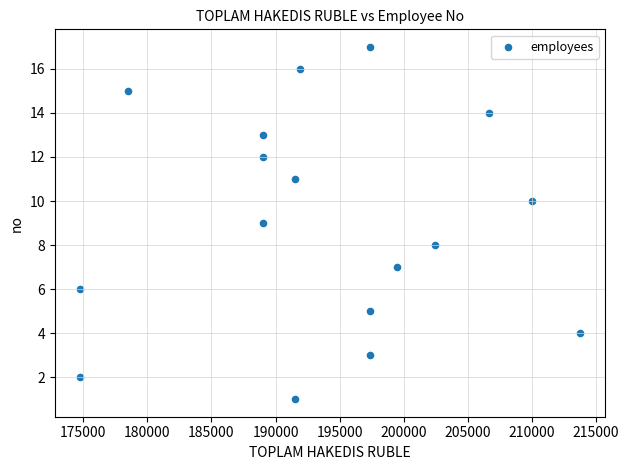

What is the range of Y values (max minus min)?

16